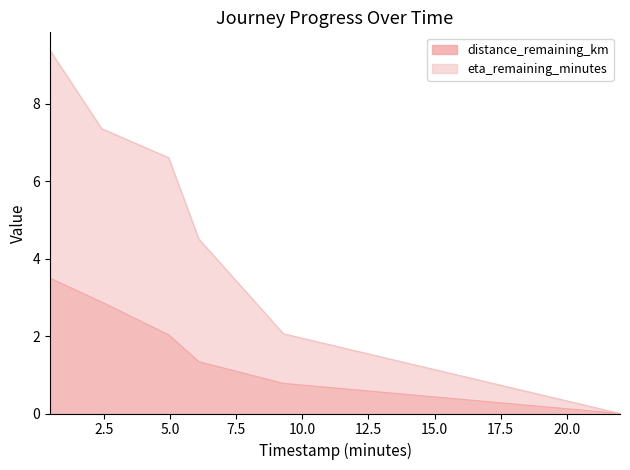

The eta_remaining_minutes series shows 4.5 at 6.09. True or false?

True